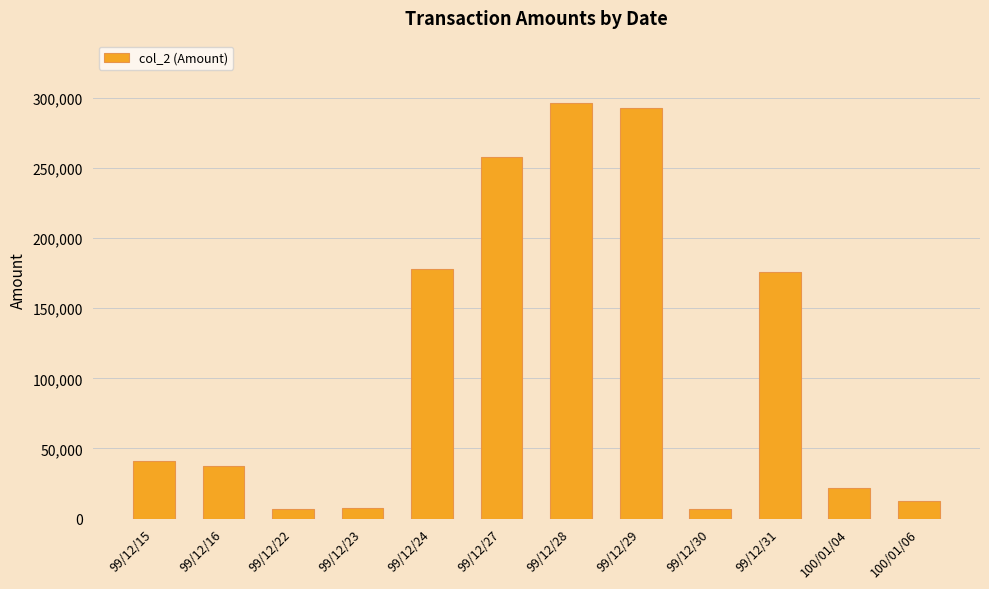

What is the change in value from 99/12/31 to 100/01/06?

-163540